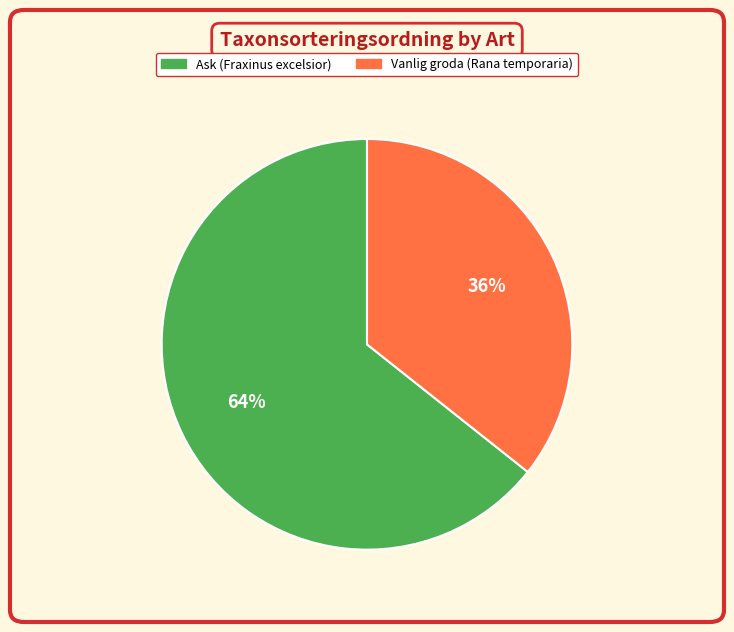

Between Ask (Fraxinus excelsior) and Vanlig groda (Rana temporaria), which is larger?

Ask (Fraxinus excelsior)